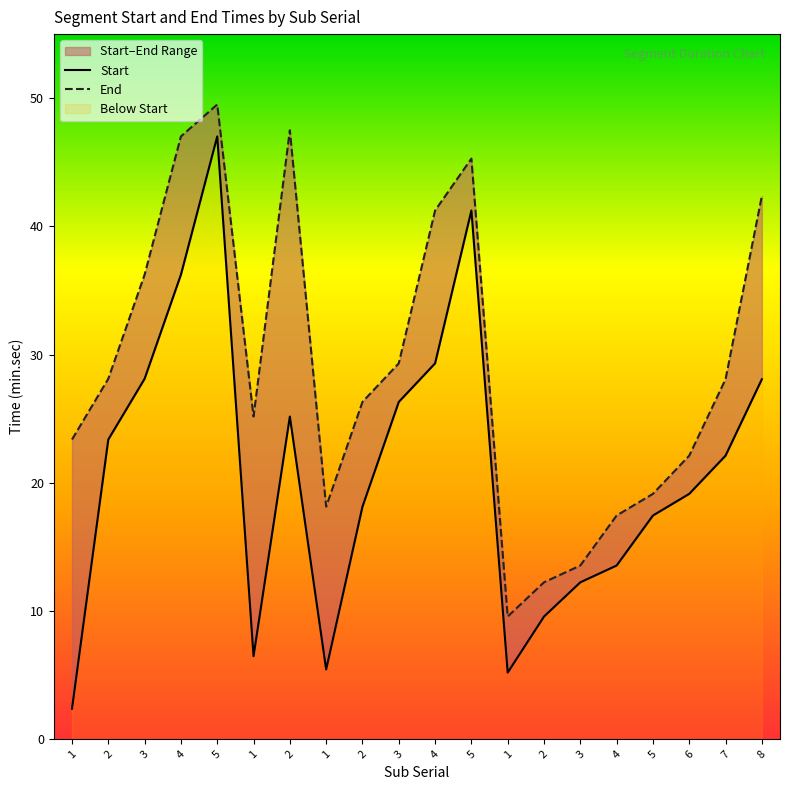

Reading left to right, what are all the values shown in this chart?

Start: 2.4	23.4	28.1	36.2	47.0	6.5	25.2	5.4	18.1	26.3	29.3	41.2	5.2	9.6	12.2	13.6	17.4	19.1	22.1	28.1
End: 23.4	28.1	36.2	47.0	49.5	25.2	47.5	18.1	26.3	29.3	41.2	45.3	9.6	12.2	13.6	17.4	19.1	22.1	28.1	42.4